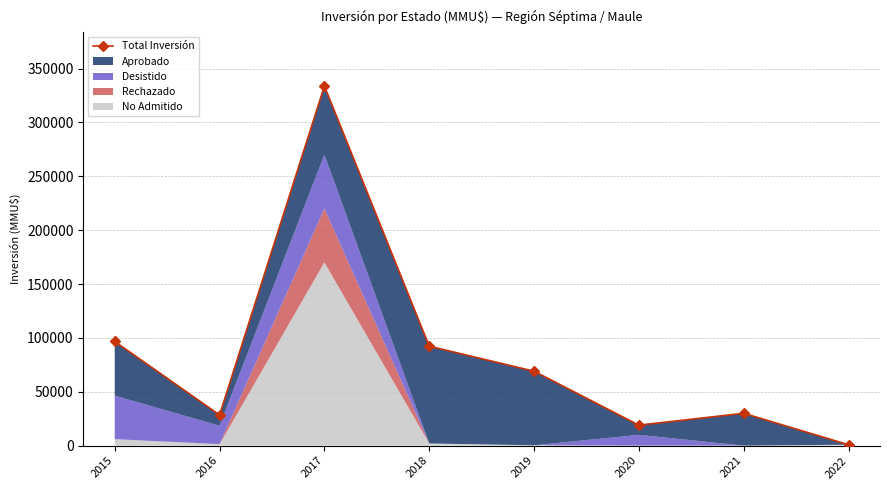

What is the change in value from 2016 to 2019?

+40625